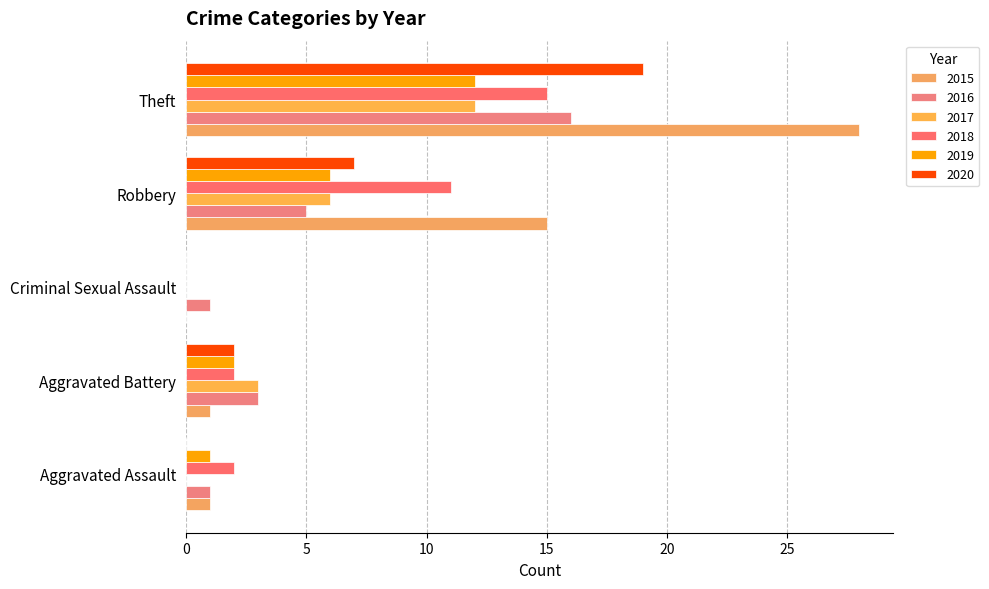

What is the average value of the 2018 series?

6